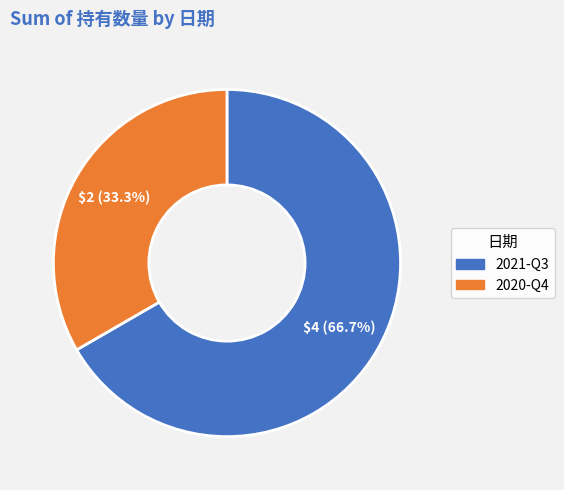

To the nearest percent, what is the average slice percentage?

50%